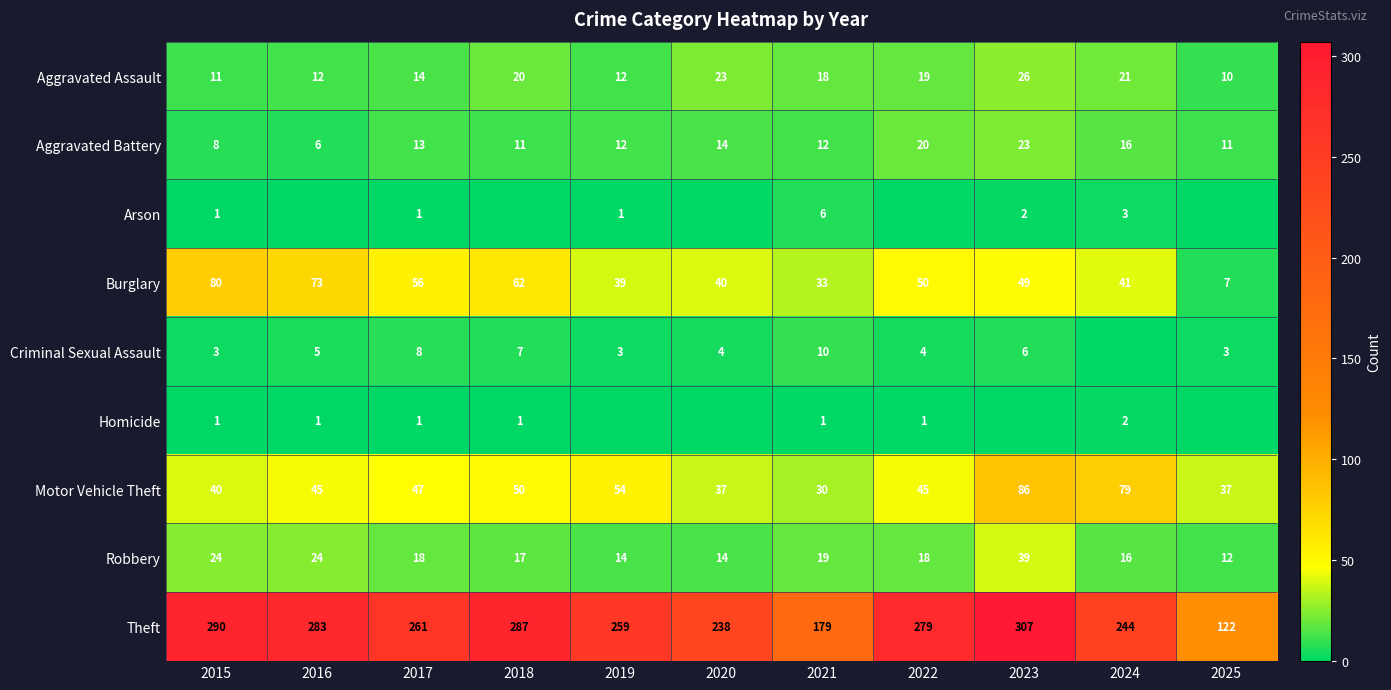

Which category has the lowest value in the Aggravated Battery series?

2016